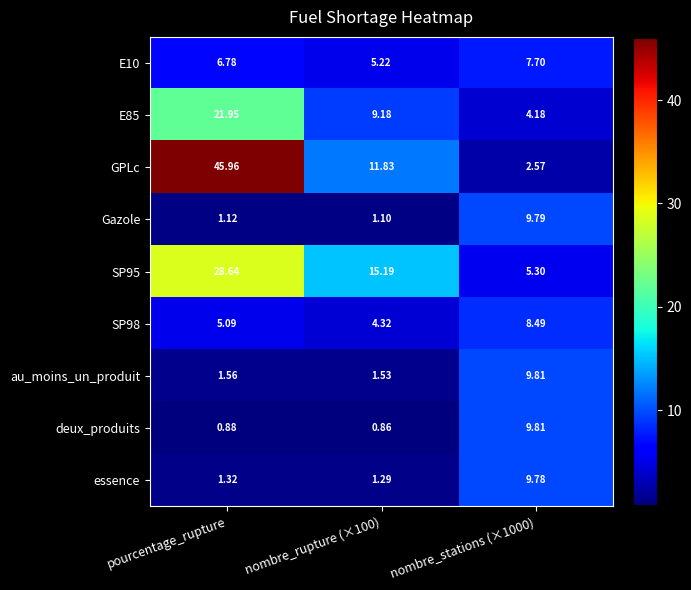

At how many categories does at least one series exceed 18?

1